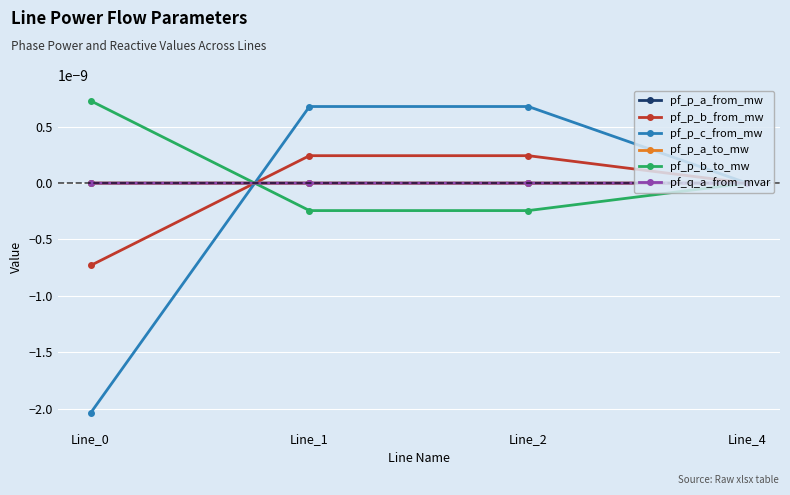

At which category is the sum across all series the highest?

Line_2